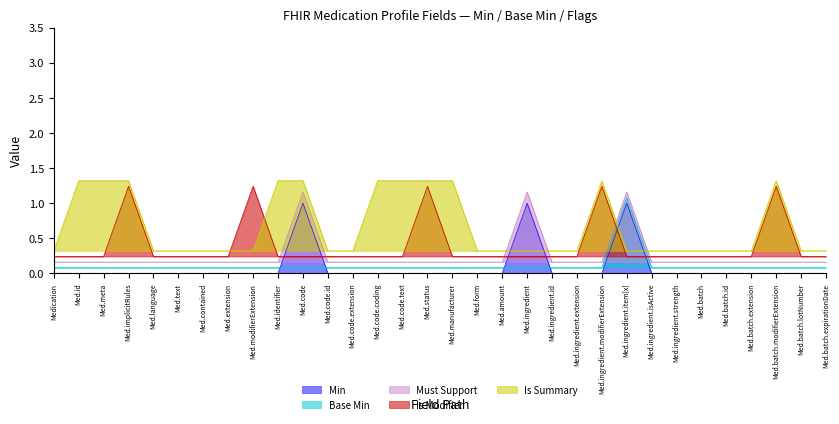

At which label is Is Modifier closest to 0?

Medication